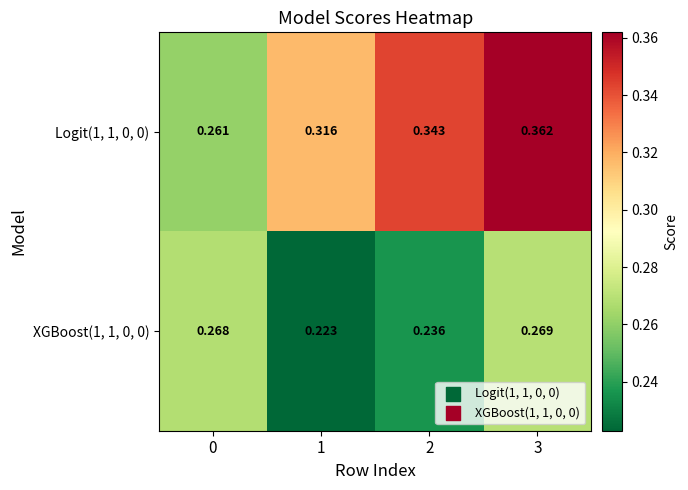

Is the value of XGBoost(1, 1, 0, 0) at 3 greater than the value of Logit(1, 1, 0, 0) at 1?

No